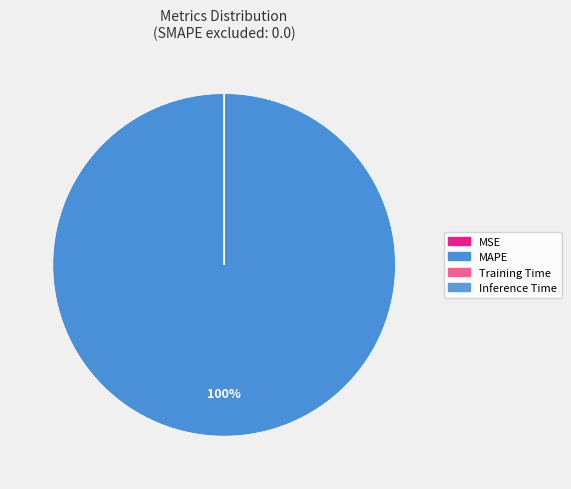

How many segments does this pie chart have?

4